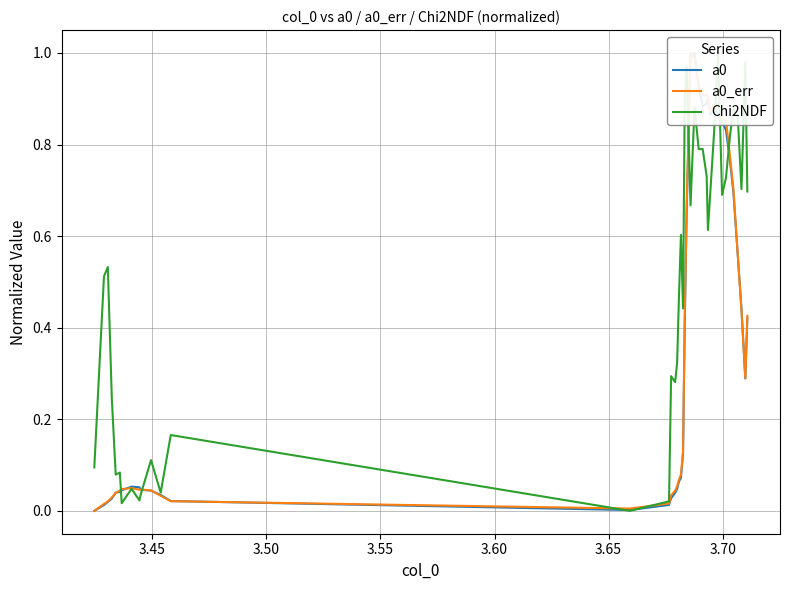

True or false: a0_err and a0 cross at least once.

True